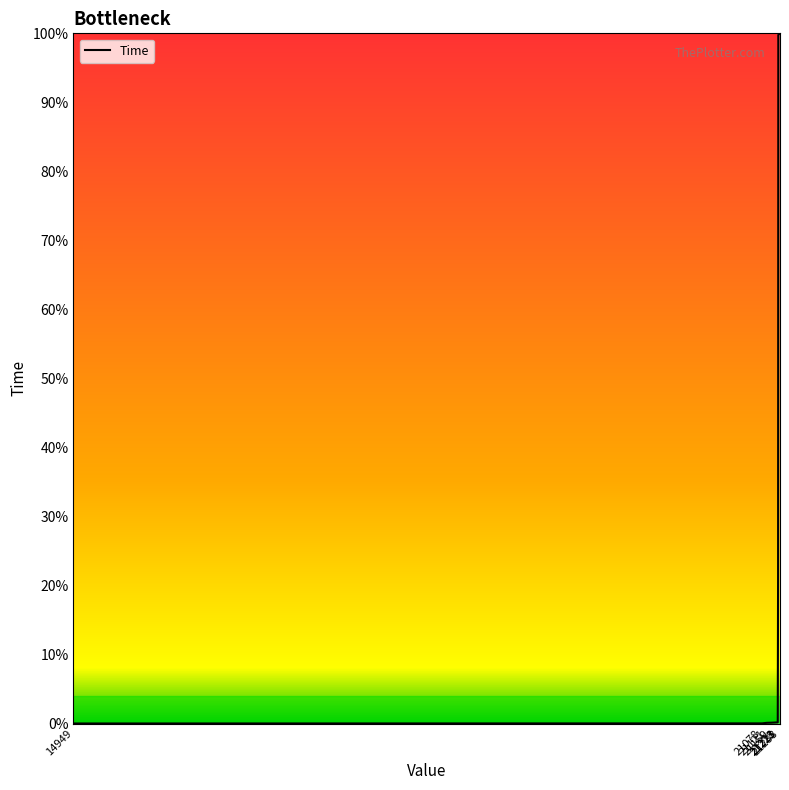

Reading left to right, list all the values displayed in this chart.

0.0	0.4	2.5	2.9	4.2	551.7	2575.7	2581.6